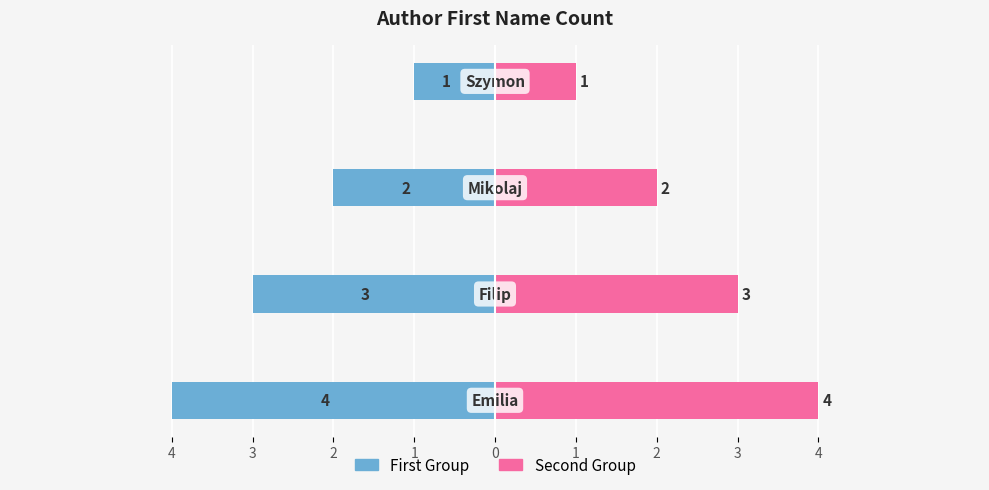

What is the difference between the maximum and minimum values in the Count (Left) series?

3